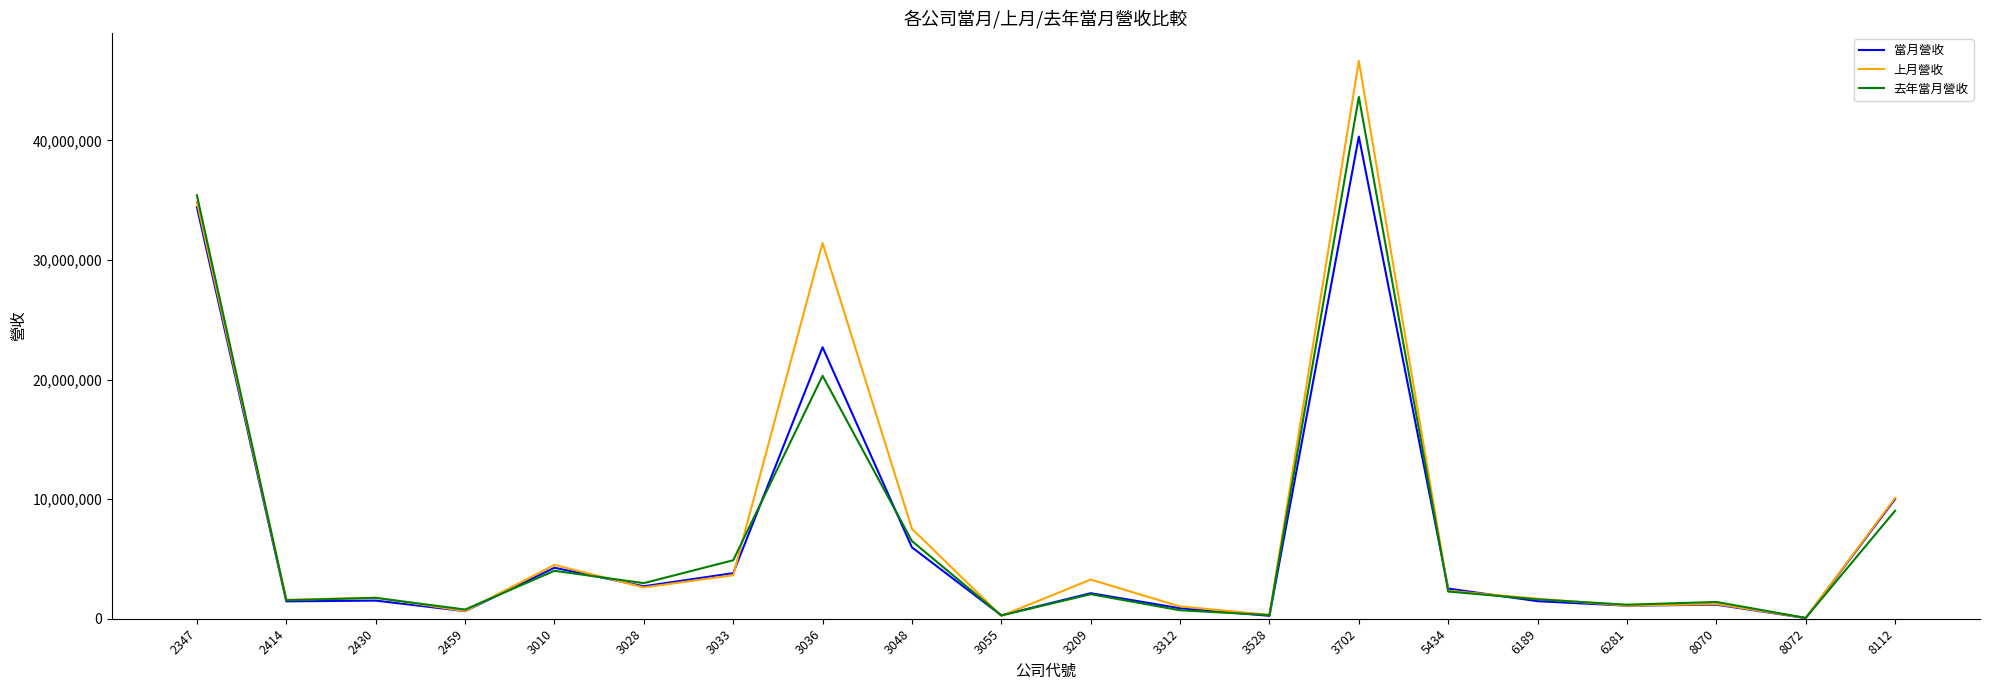

List the series in order of their peak value, highest first.

上月營收, 去年當月營收, 當月營收